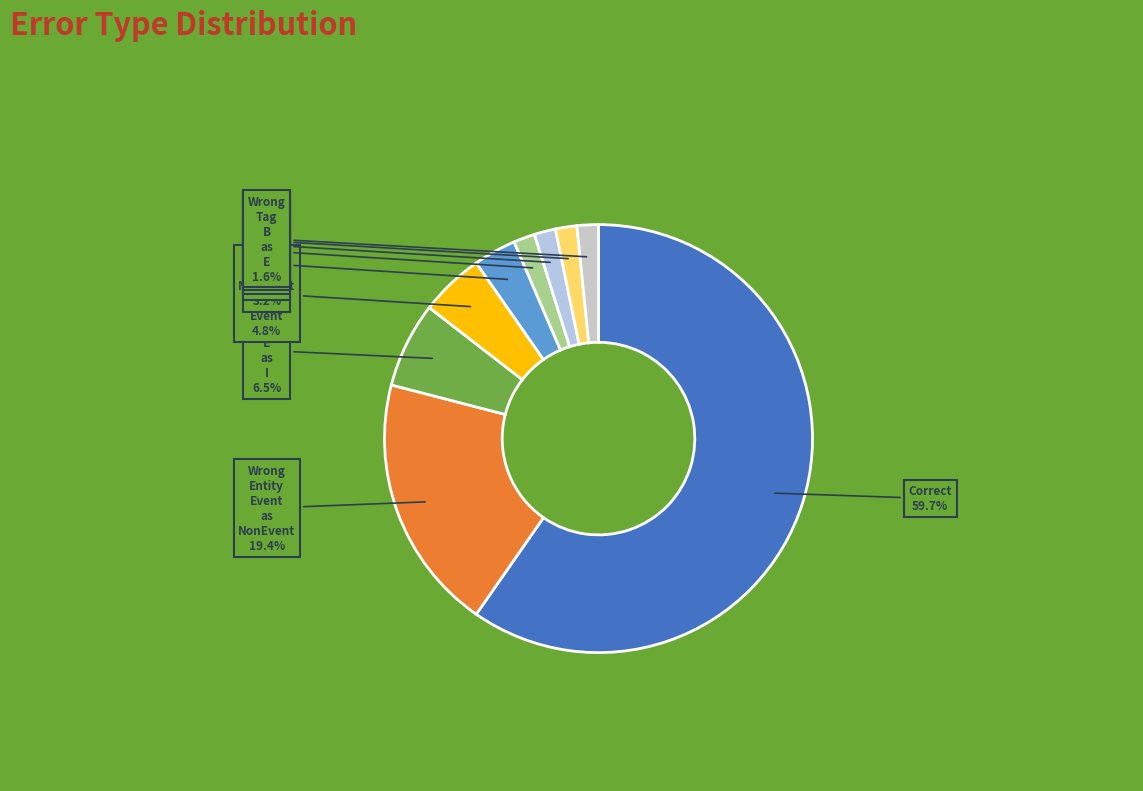

What is the majority slice?

Correct